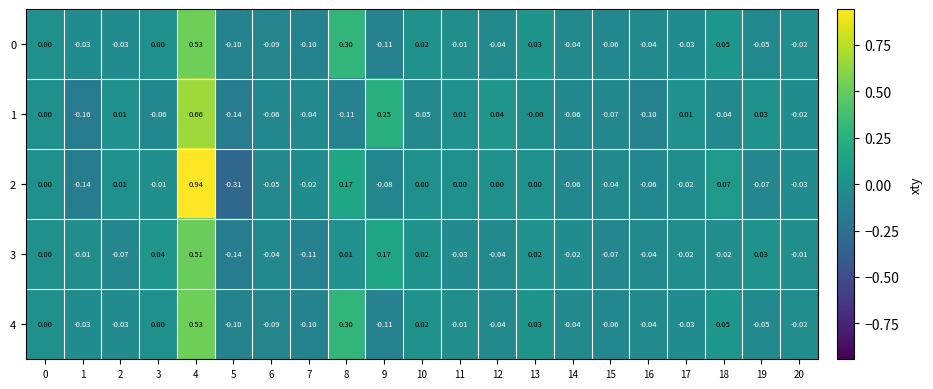

Is the value of 0 at 14 greater than the value of 1 at 0?

No